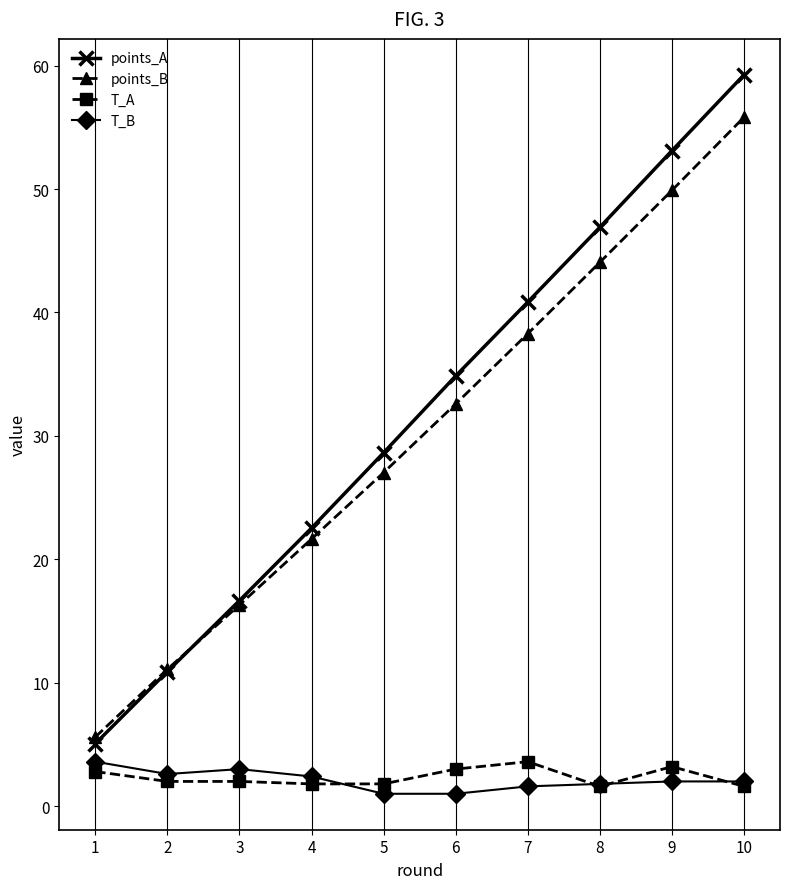

Is it true that points_B equals 15.4 at 5?

False